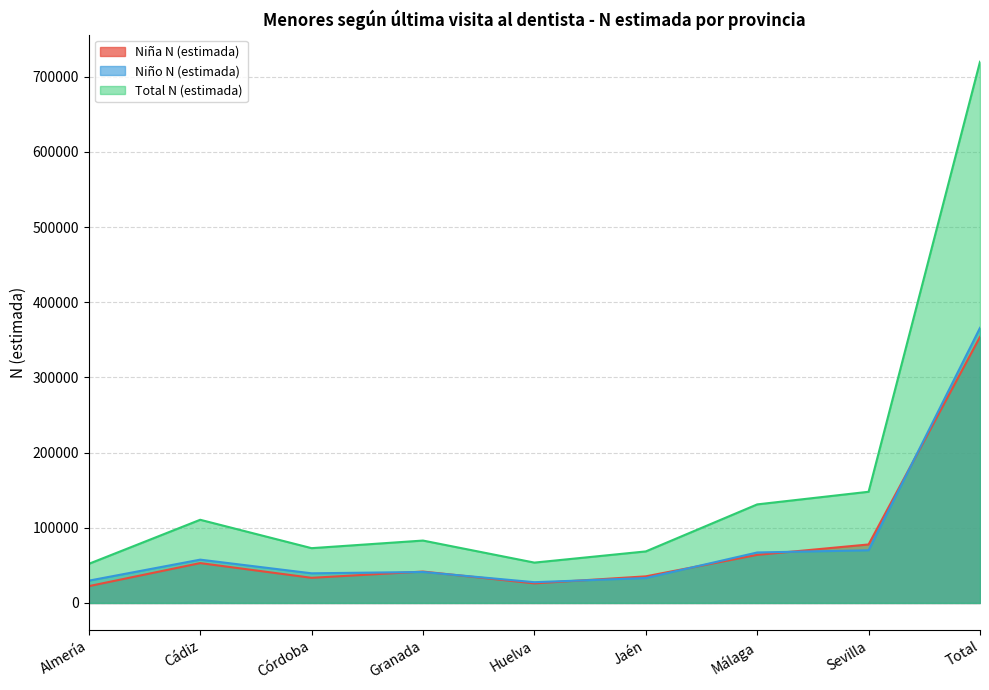

Reading left to right, list all the values displayed in this chart.

Niña N (estimada): 22375	53044	33463	41798	26068	35426	63969	77847	353991
Niño N (estimada): 29659	57632	39445	41226	27630	33159	67164	70087	366002
Total N (estimada): 52034	110677	72908	83024	53698	68585	131133	147934	719993